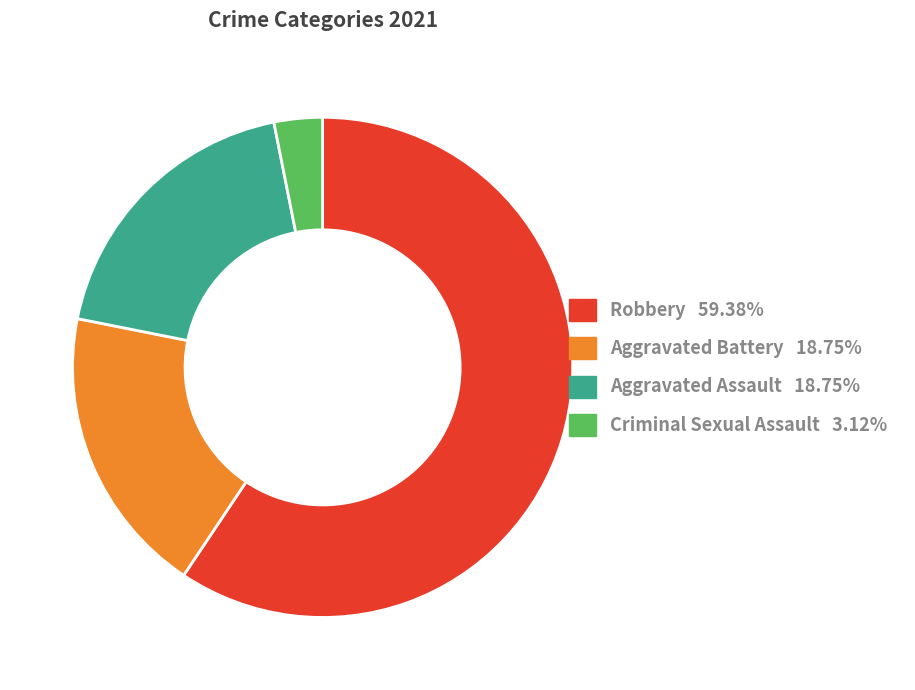

How many slices are in this pie chart?

4